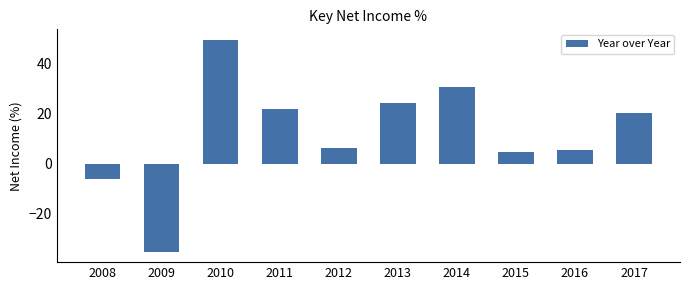

What is the minimum value shown in the chart?

-35.0